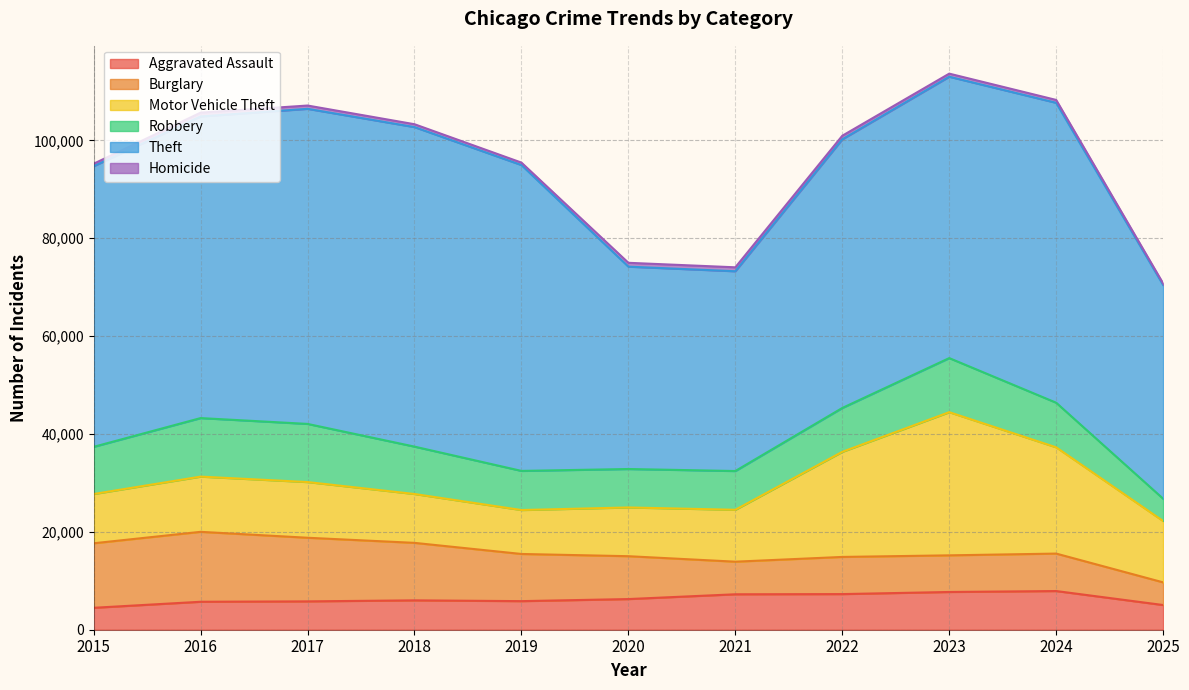

How many intersections are there between Robbery and Burglary?

2